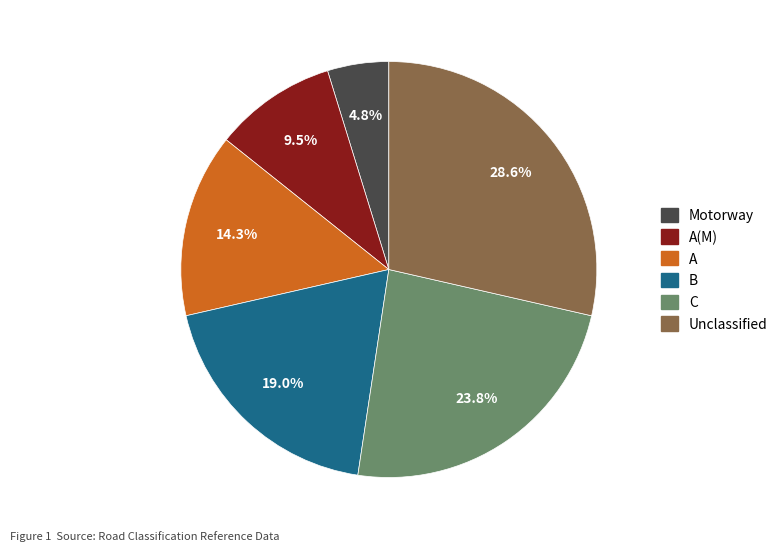

Is A the majority of the pie?

No